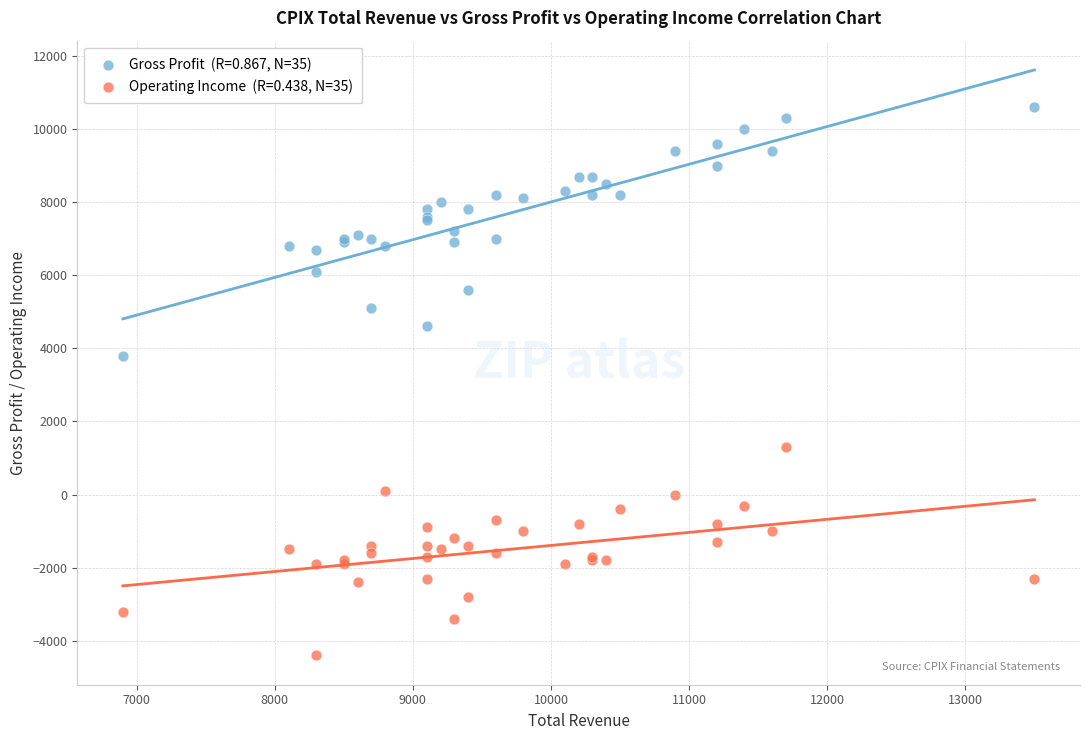

Across all series, what Y value is closest to 3100?

3800